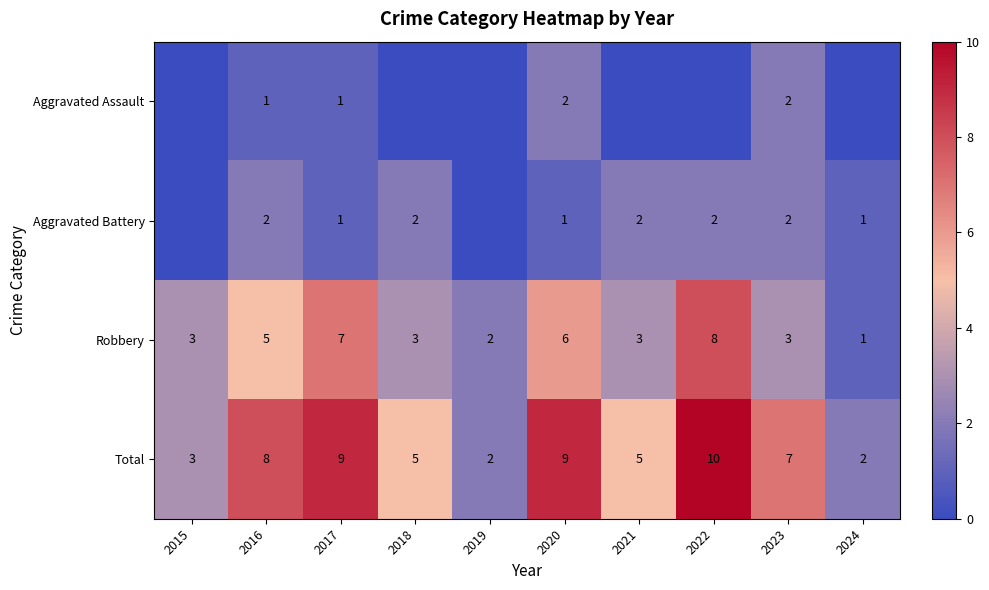

What is the maximum value shown in the chart?

10